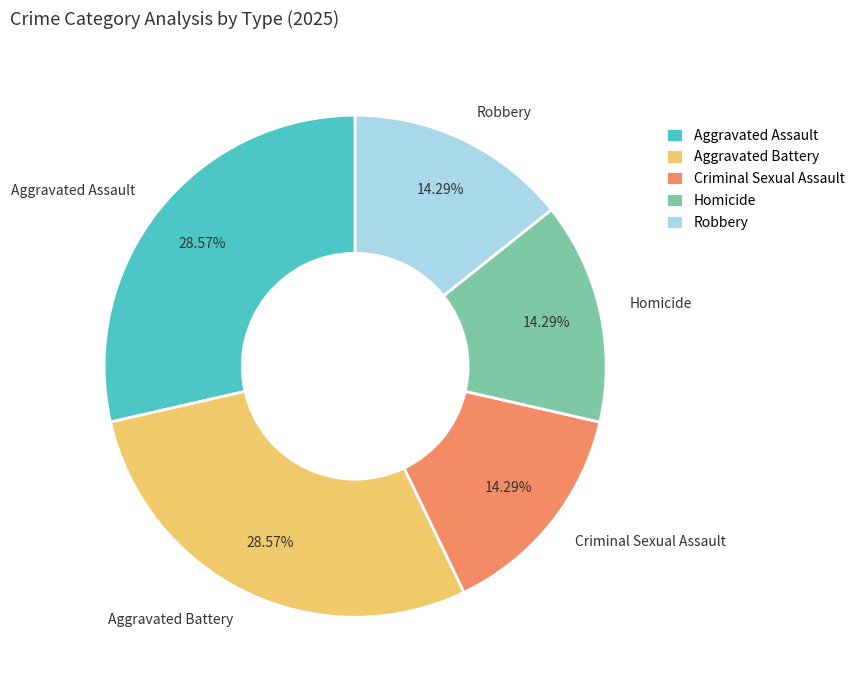

To the nearest percent, what is the difference between the Aggravated Assault and Homicide slice percentages?

14%